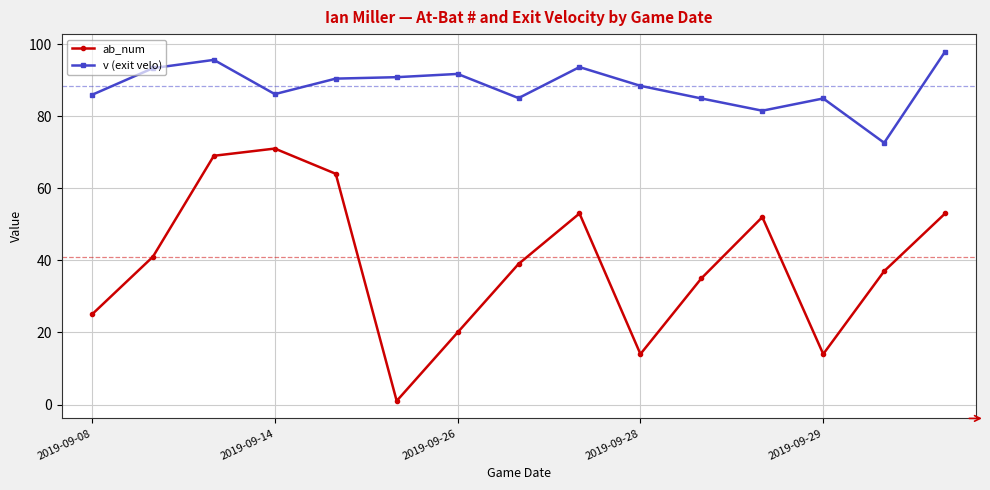

Which series has the largest total across all categories?

v (exit velo)